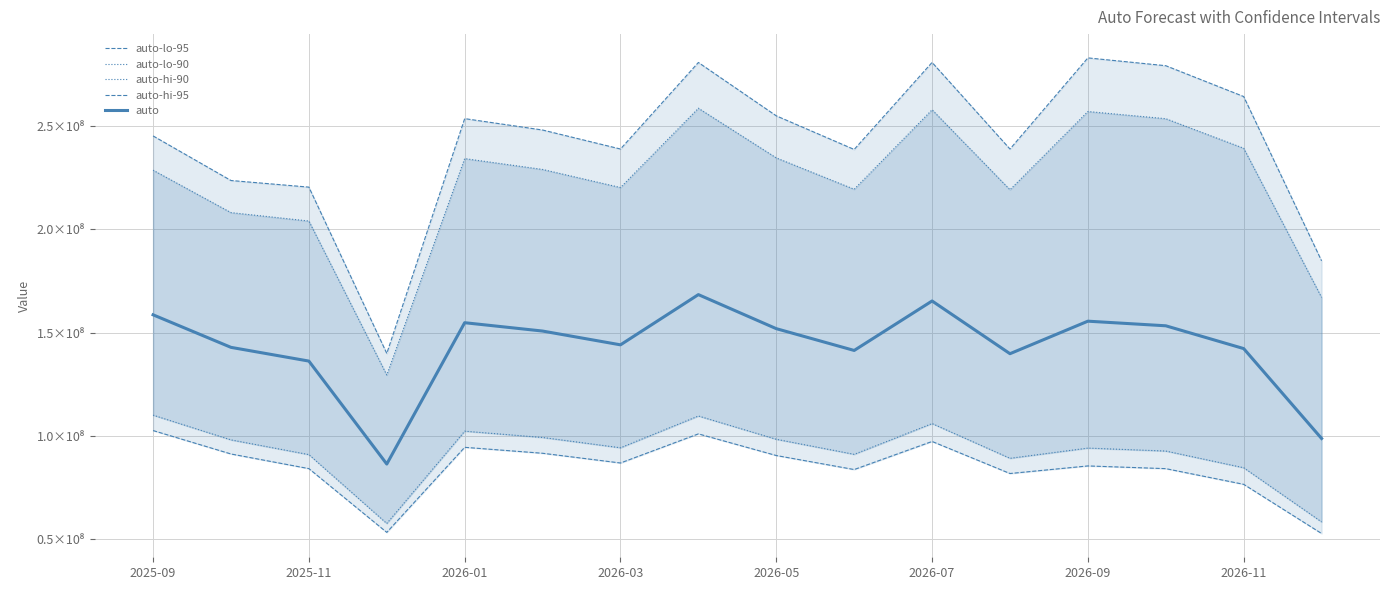

Is the value of auto-lo-95 at 2025-11 greater than the value of auto-hi-95 at 2026-01?

No